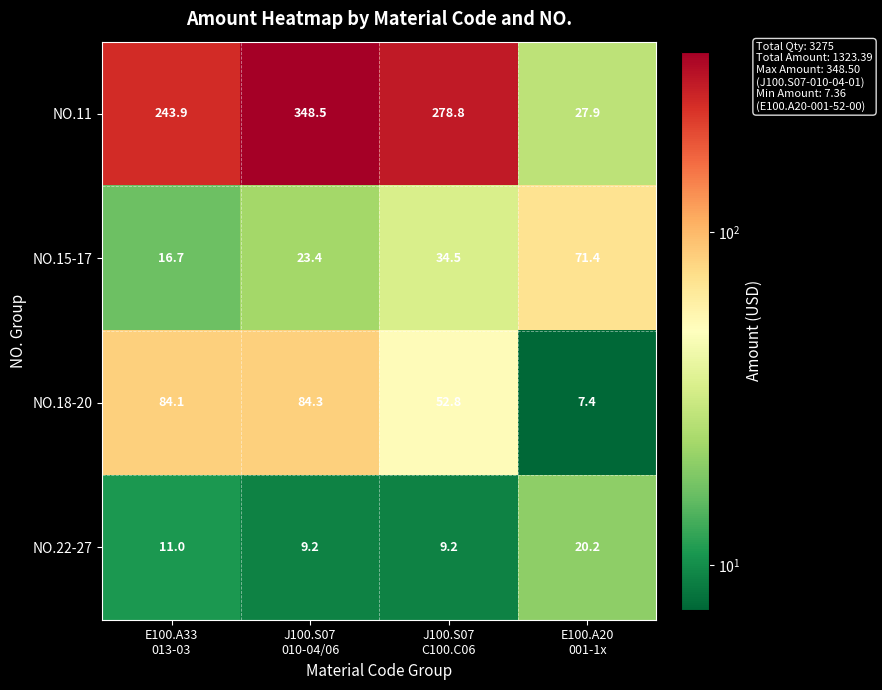

Rank the series at E100.A20
001-1x from lowest to highest value.

NO.18-20, NO.22-27, NO.11, NO.15-17